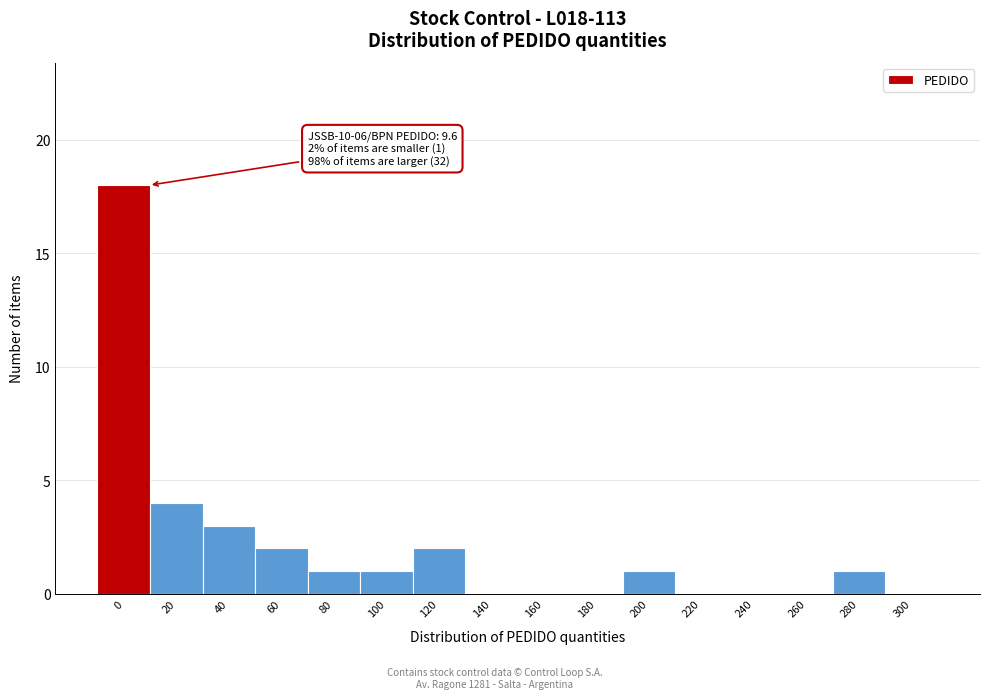

Reading right to left, extract all data points from this chart.

300=0	280=1	260=0	240=0	220=0	200=1	180=0	160=0	140=0	120=2	100=1	80=1	60=2	40=3	20=4	0=18